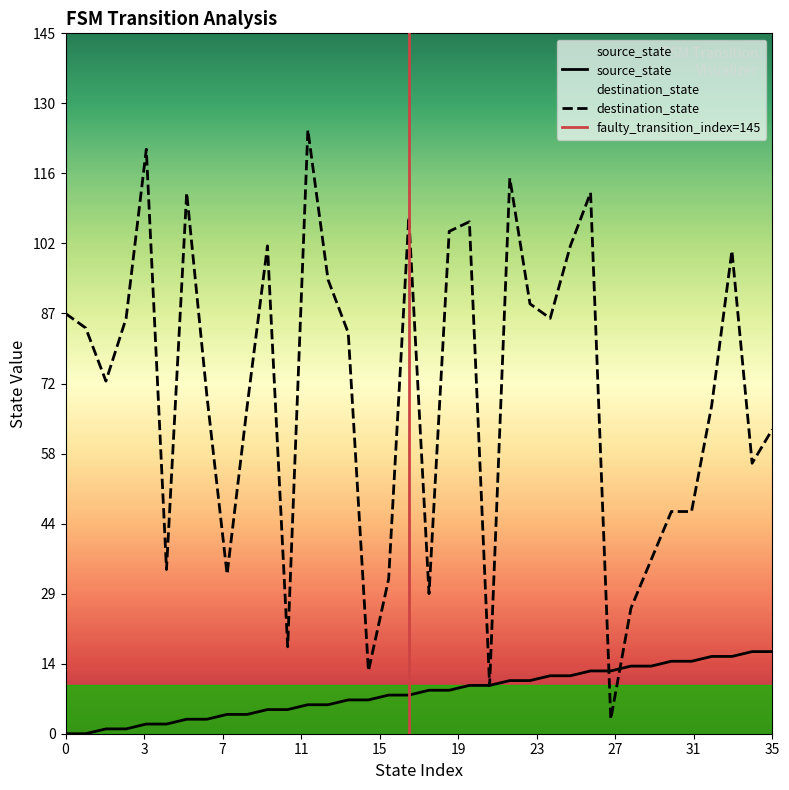

After their last crossing, which series has the higher values: destination_state or source_state?

destination_state